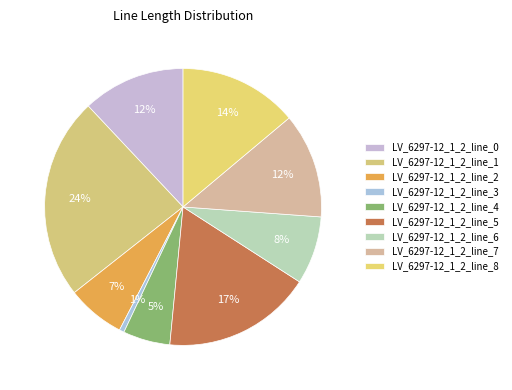

To the nearest percent, what is the difference between the largest and smallest slice percentages?

23%